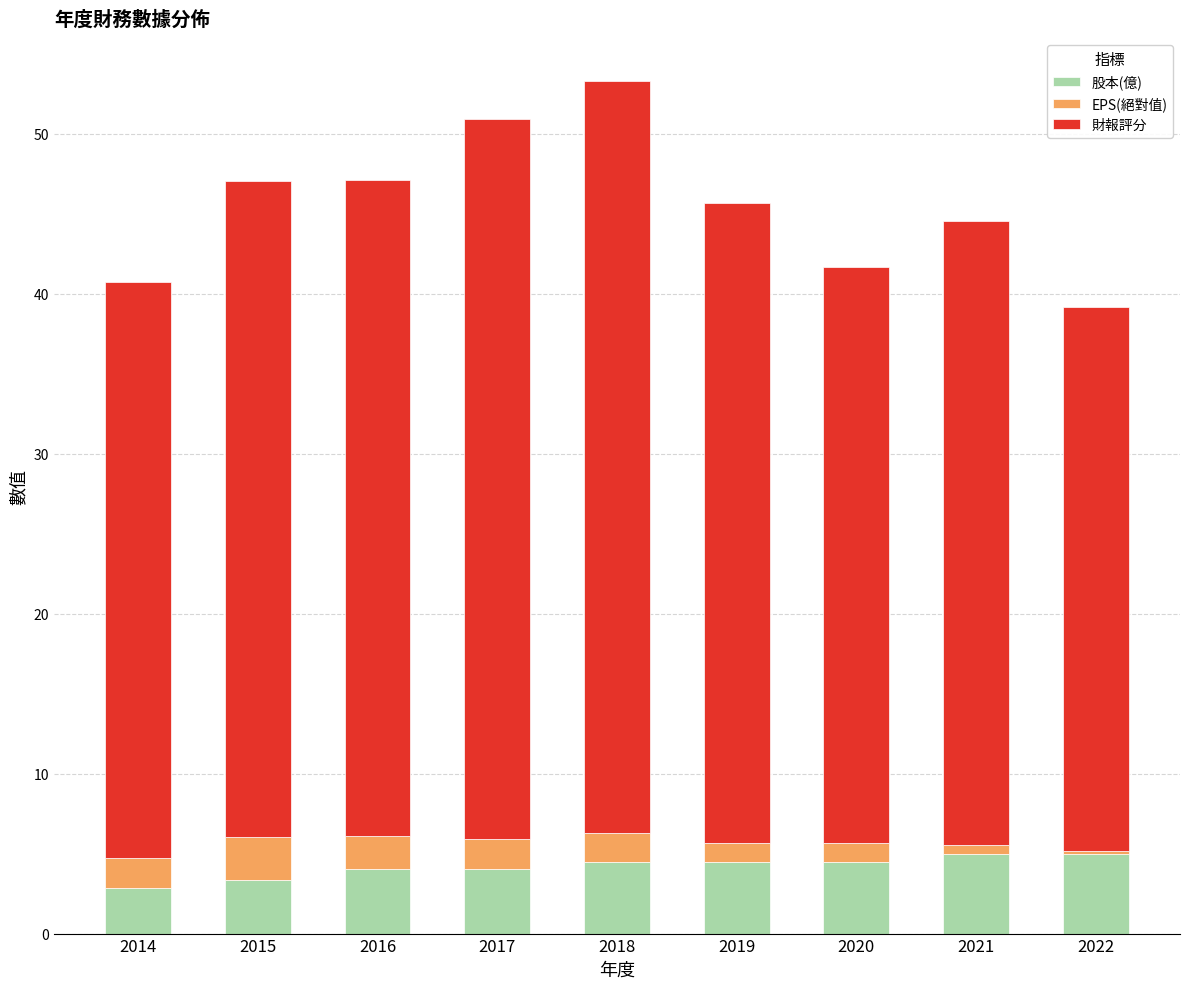

What is the minimum value for 股本(億)?

2.8